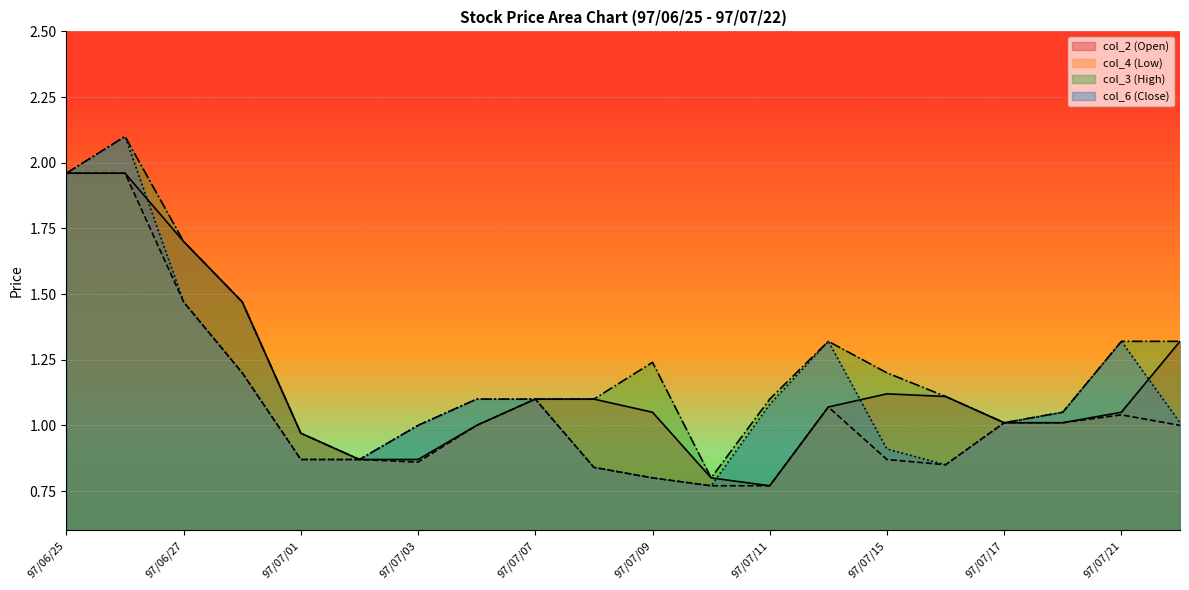

What is the difference between the maximum and minimum values in the col_3 (High) (line) series?

1.3